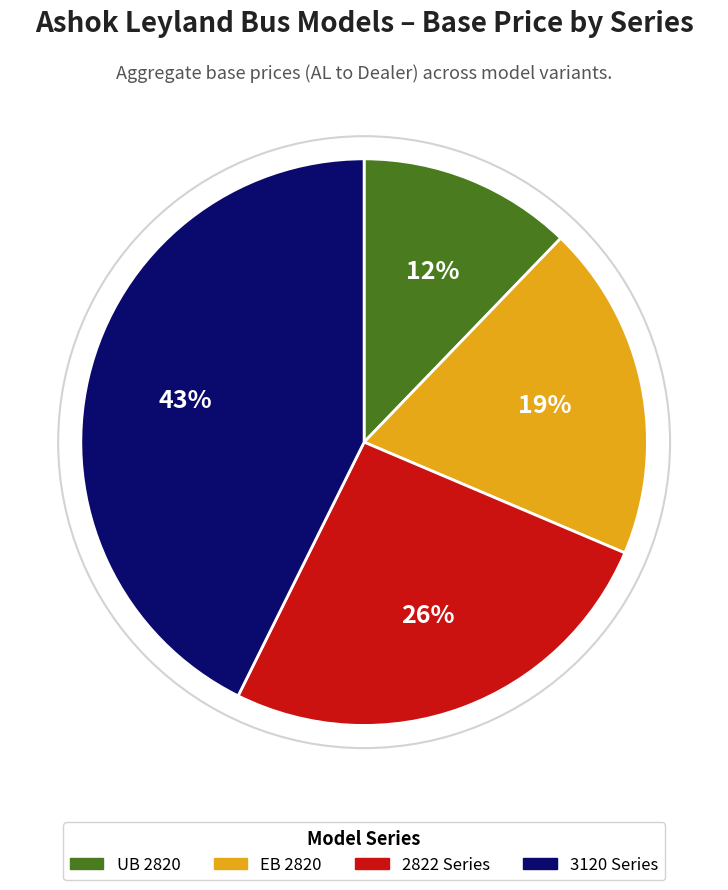

Is there a majority slice in this chart?

No